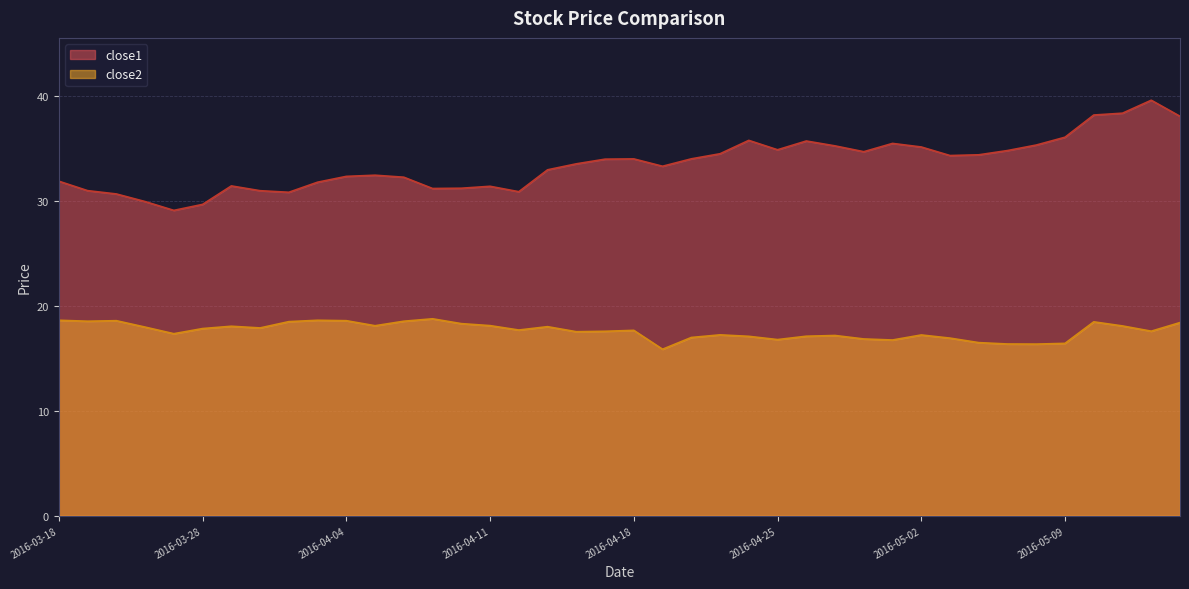

What is the sum of all close2 values?

705.0